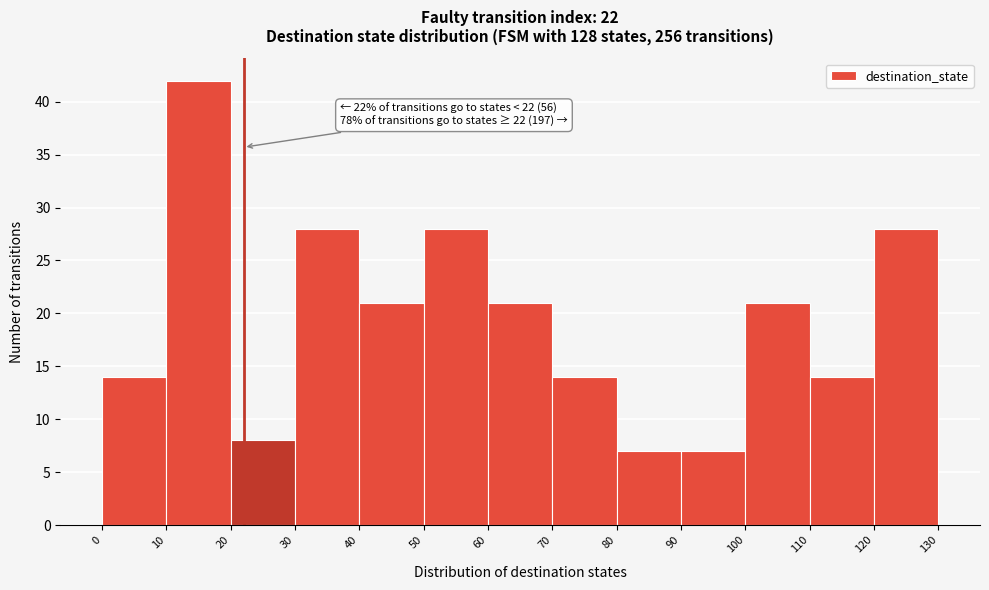

Which range on the x-axis has the tallest bar?

10 to 20